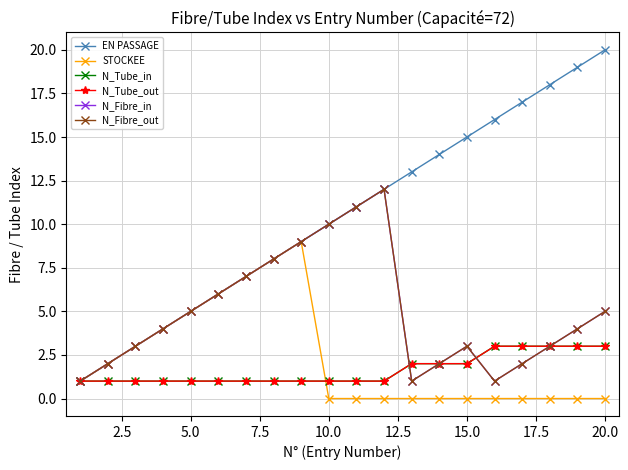

Does the chart have visible grid lines?

Yes